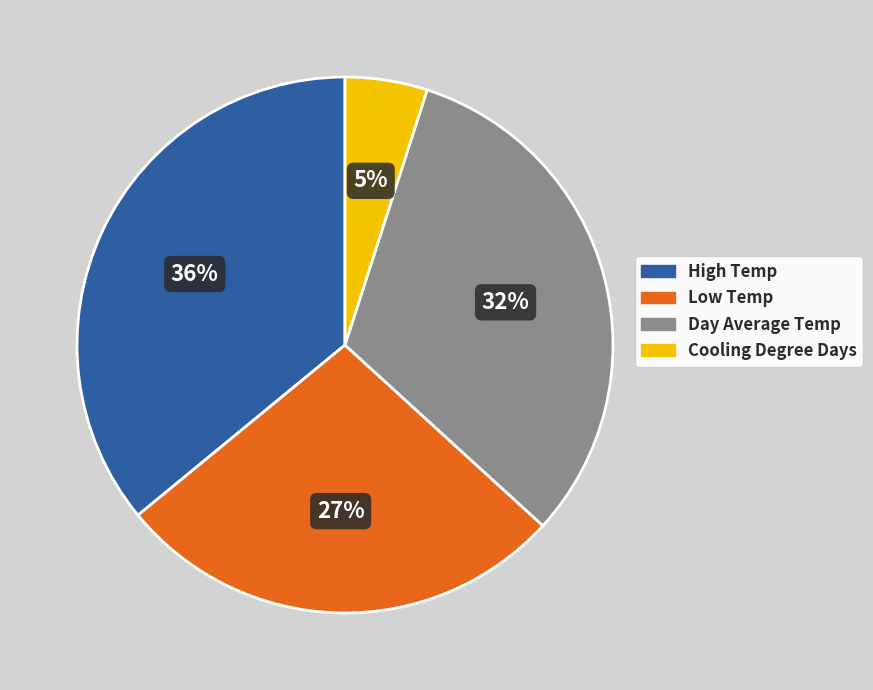

Combined, do Cooling Degree Days and Day Average Temp account for over 50%?

No